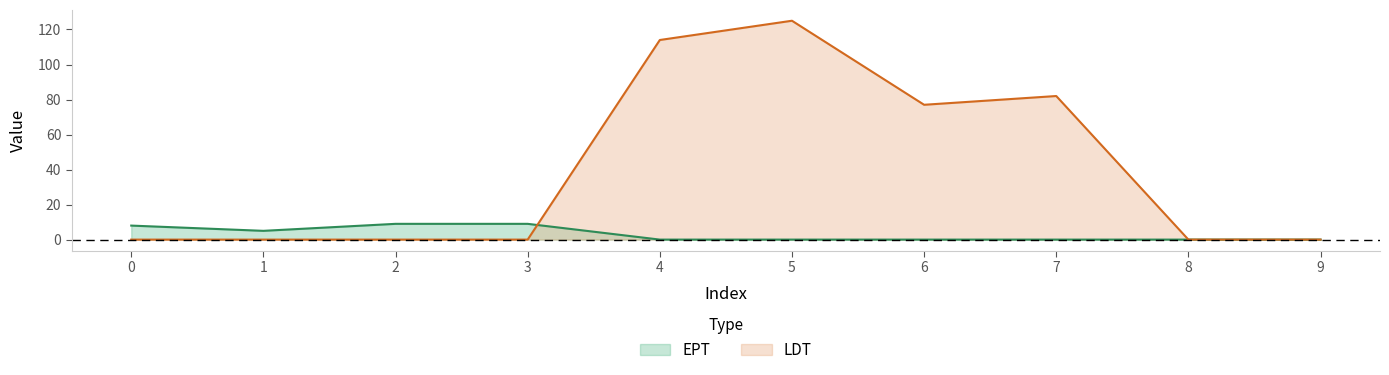

The EPT series shows 2 at 1. True or false?

False